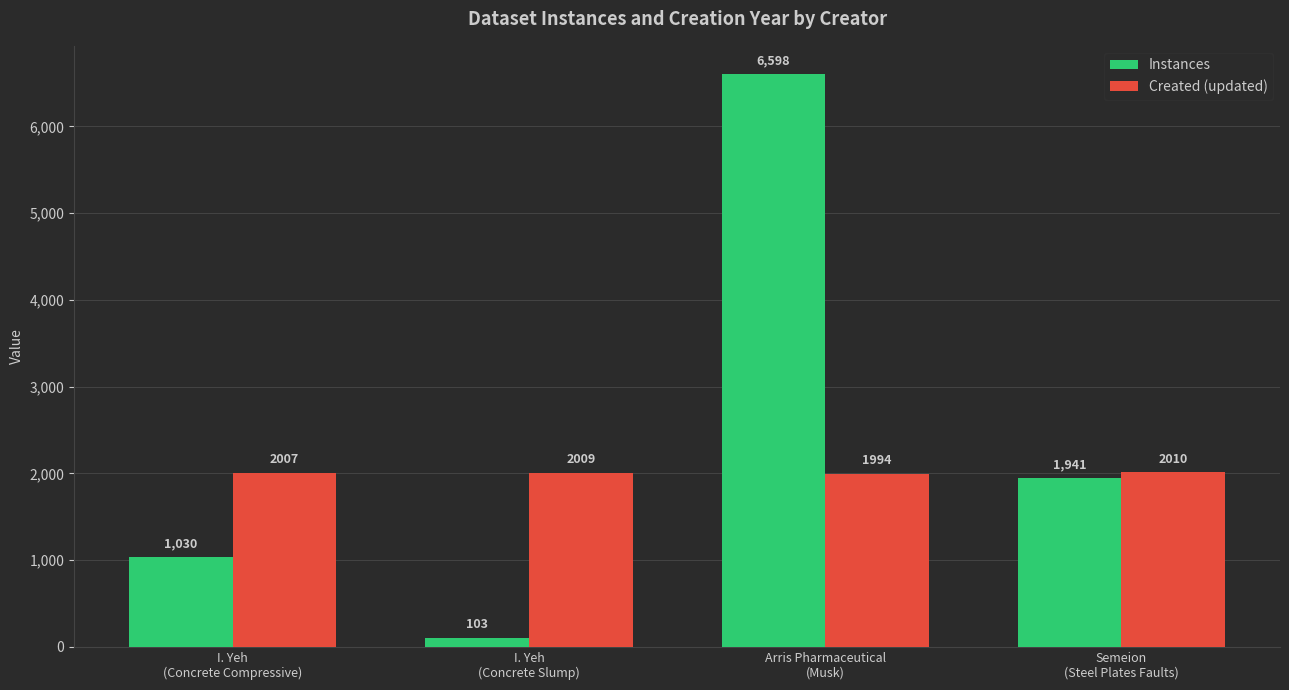

What are all the series names shown in the legend?

Instances, Created (updated)